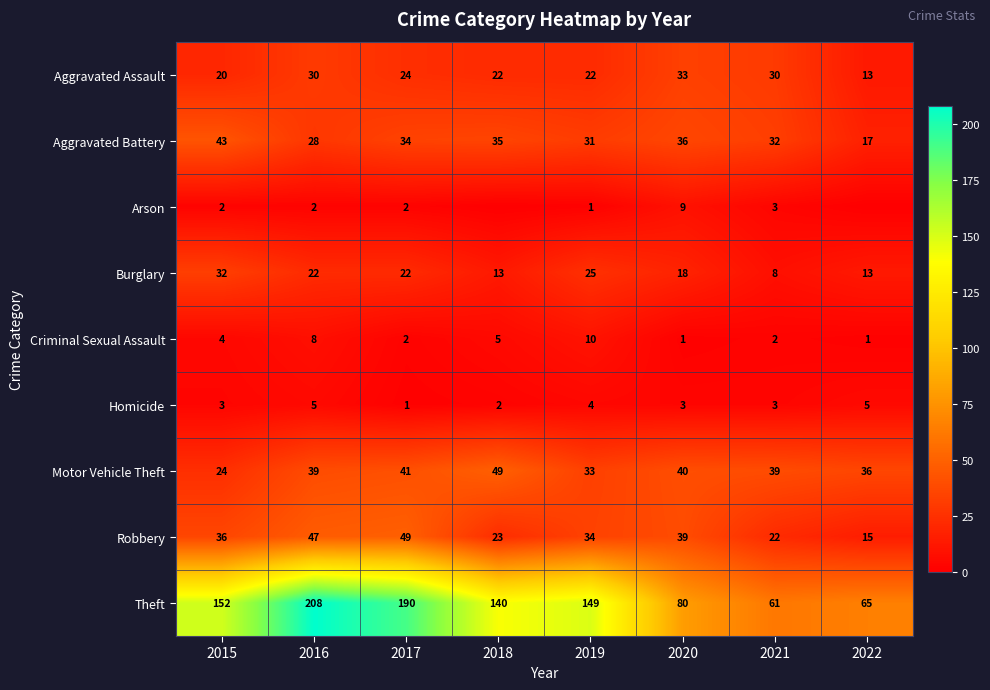

Rank the categories by Robbery value from lowest to highest.

2022, 2021, 2018, 2019, 2015, 2020, 2016, 2017